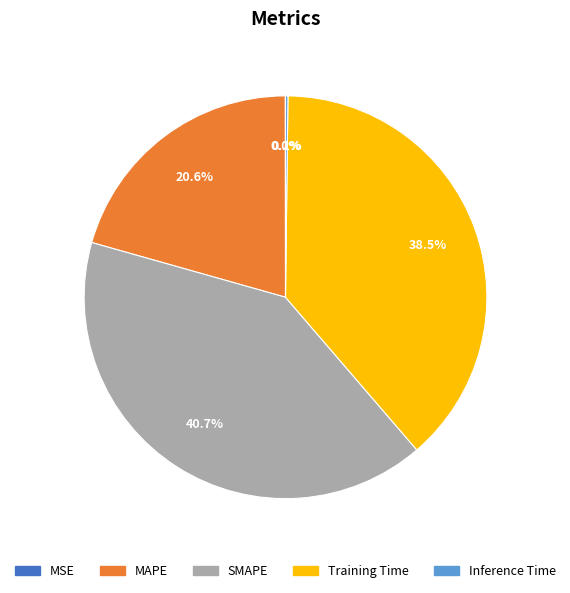

How much of the chart is everything except Training Time?

61.5%